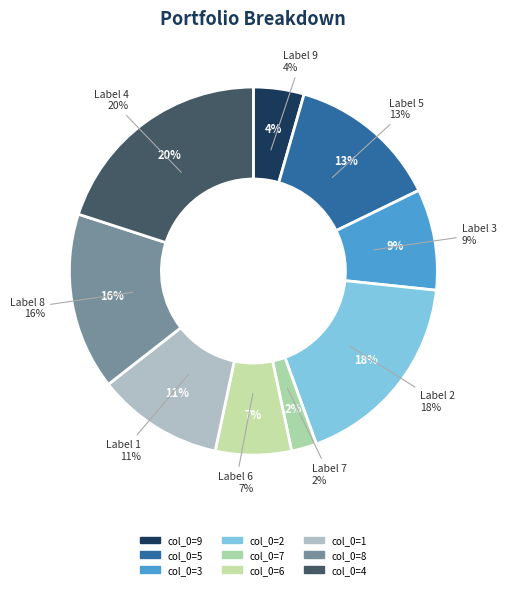

To the nearest percent, what is the combined percentage of 2 and 8?

33%